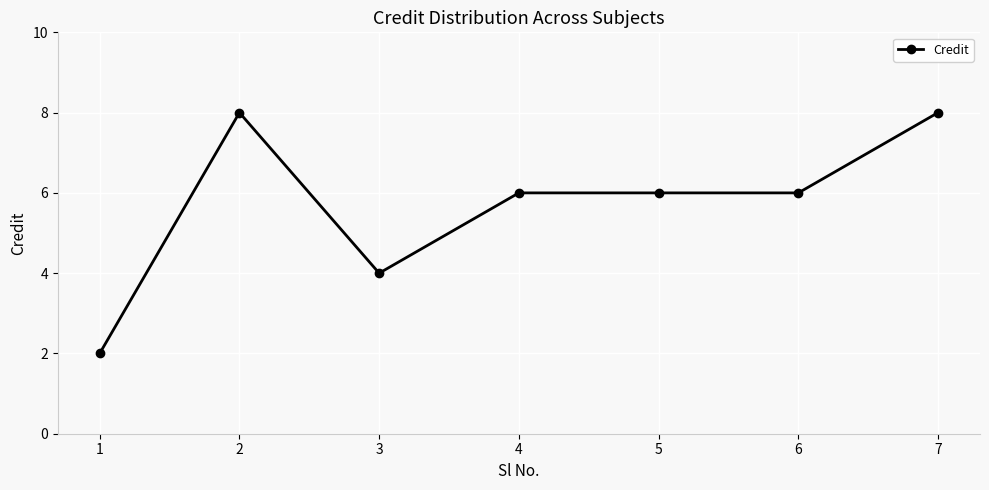

What is the ratio of the value at 4 to the value at 5?

1.0